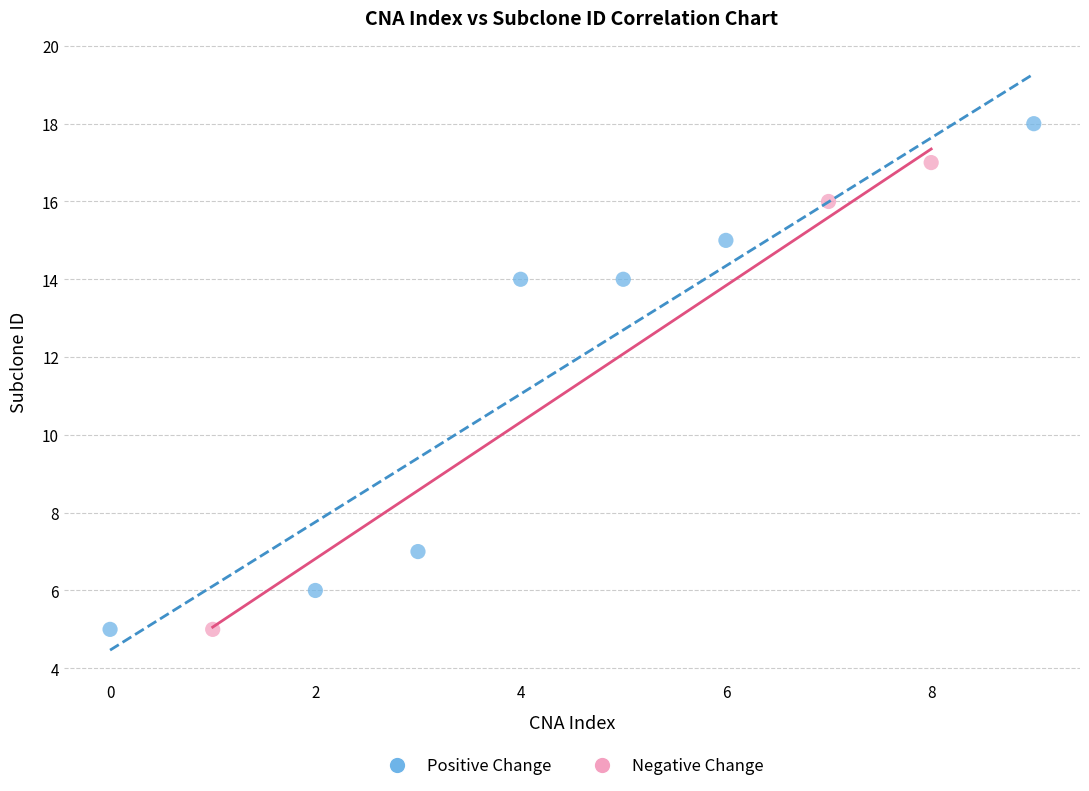

Which series reaches the maximum Y coordinate?

Positive Change